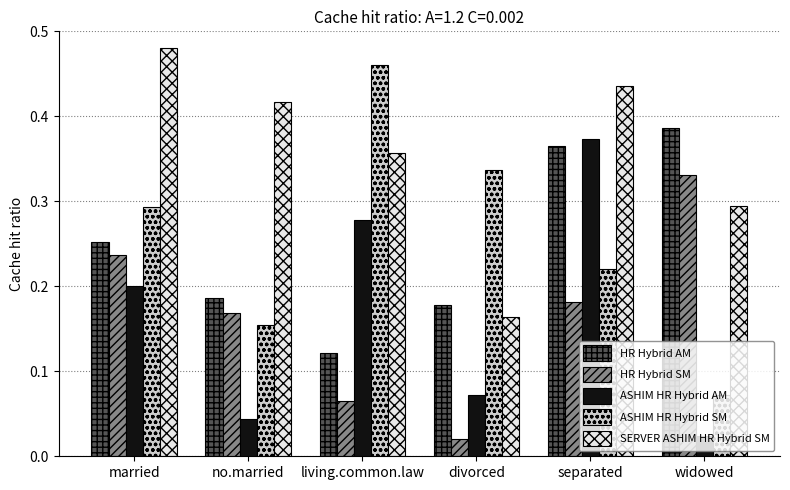

Is it true that HR Hybrid SM equals 0.3 at married?

False